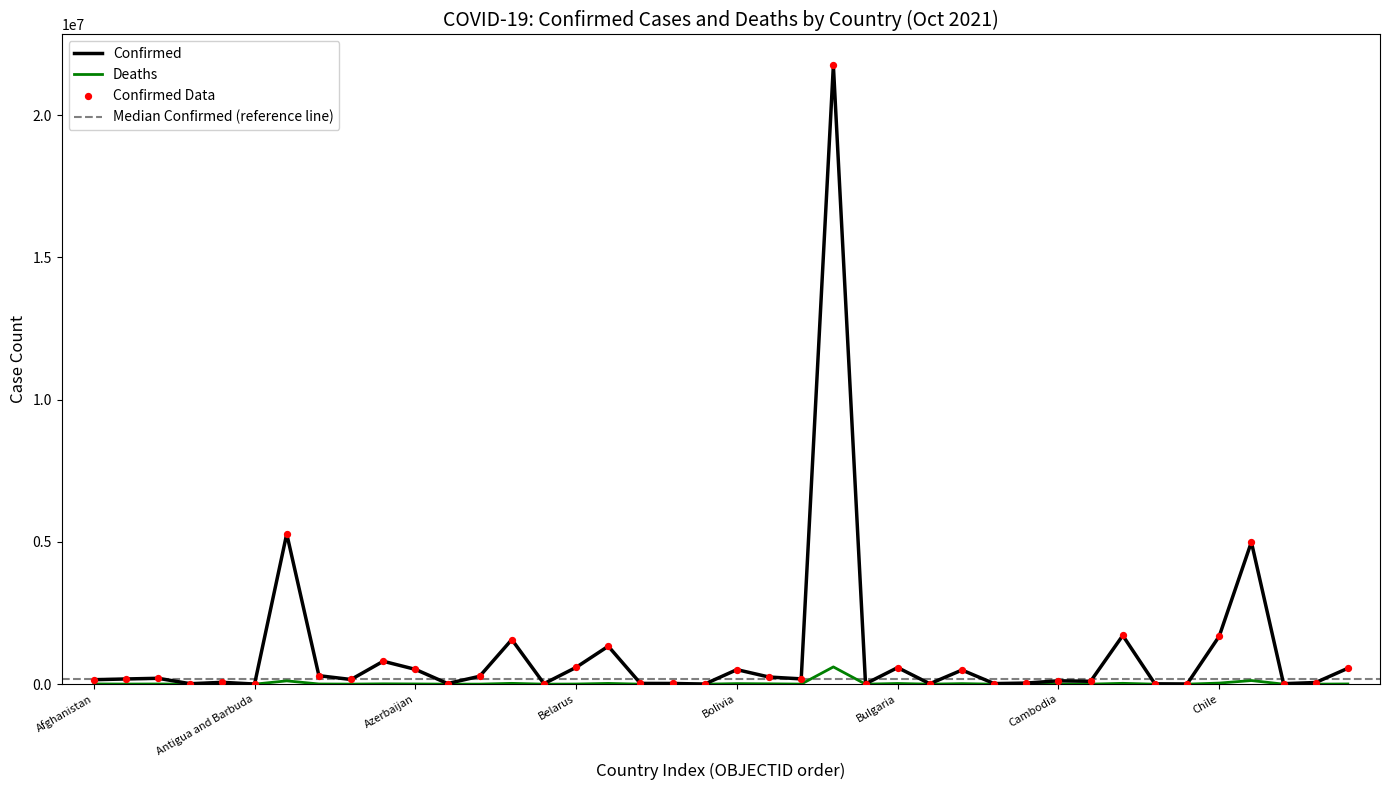

Which series reaches the maximum Y coordinate?

Confirmed